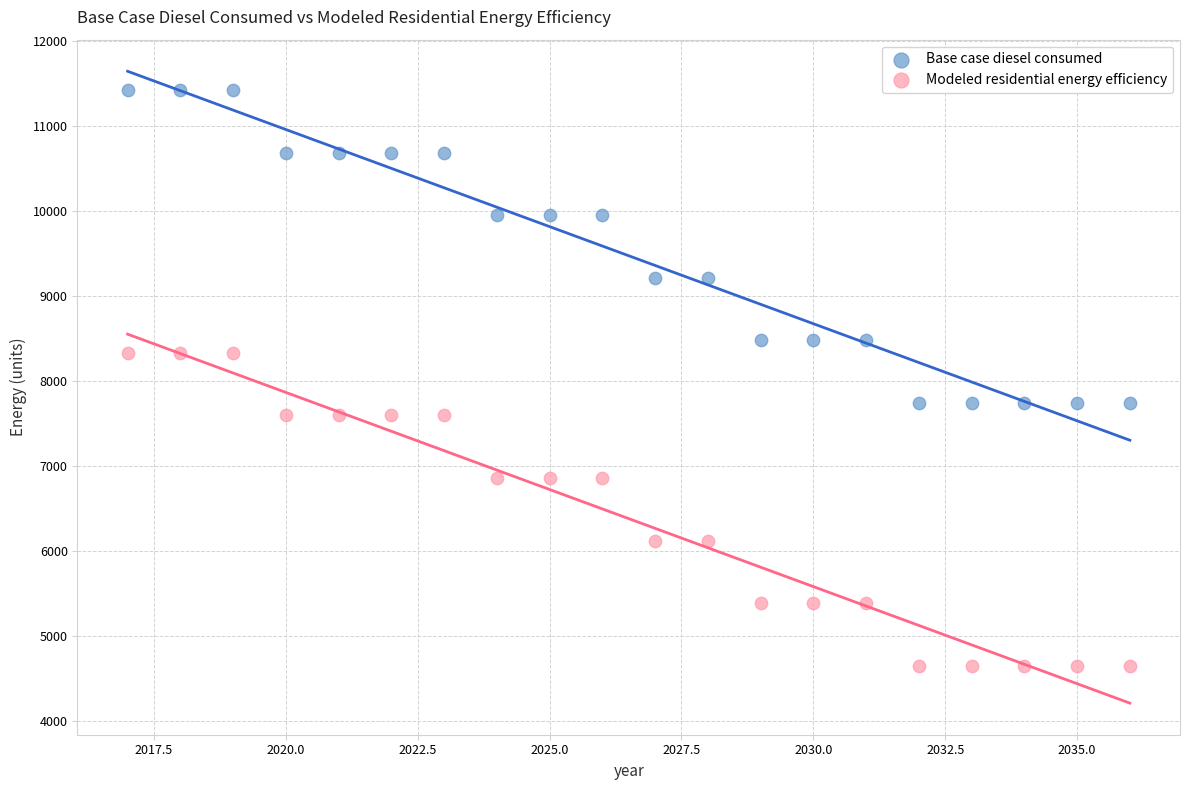

Which series has the widest spread of Y values?

Base case diesel consumed